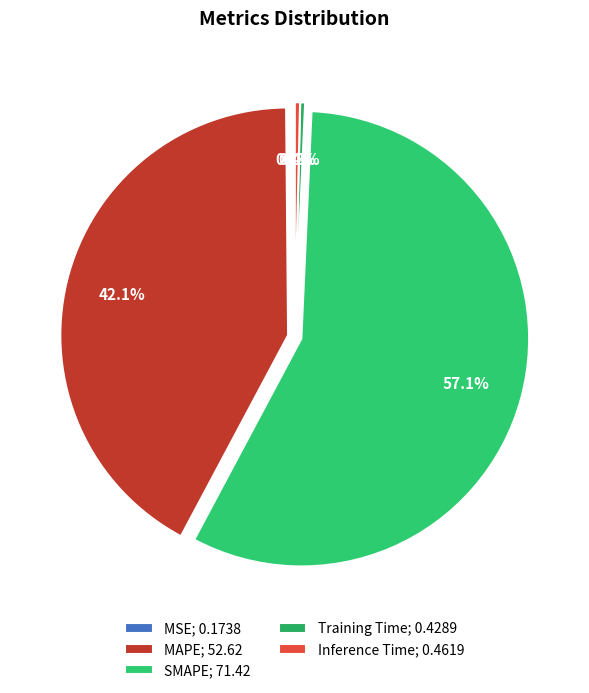

Is it true that MSE is 0% of the pie?

True